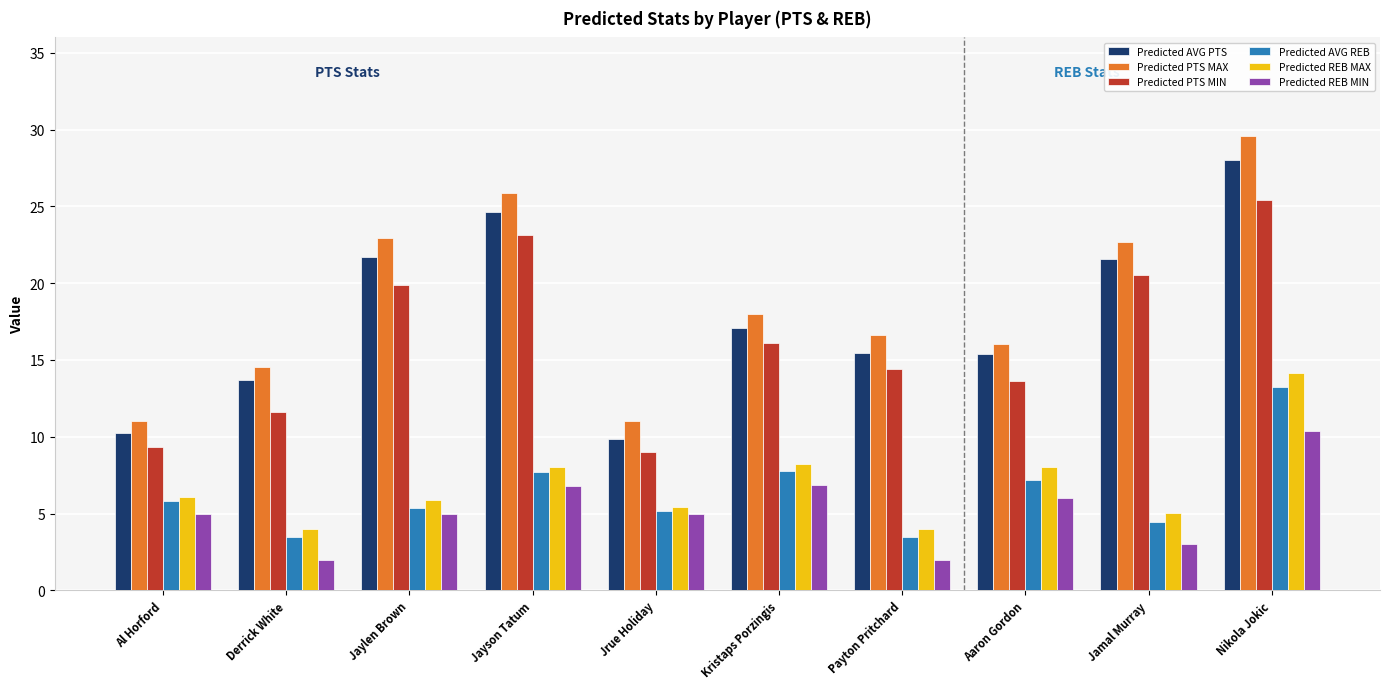

Is the value of Predicted AVG REB at Al Horford greater than the value of Predicted PTS MAX at Derrick White?

No